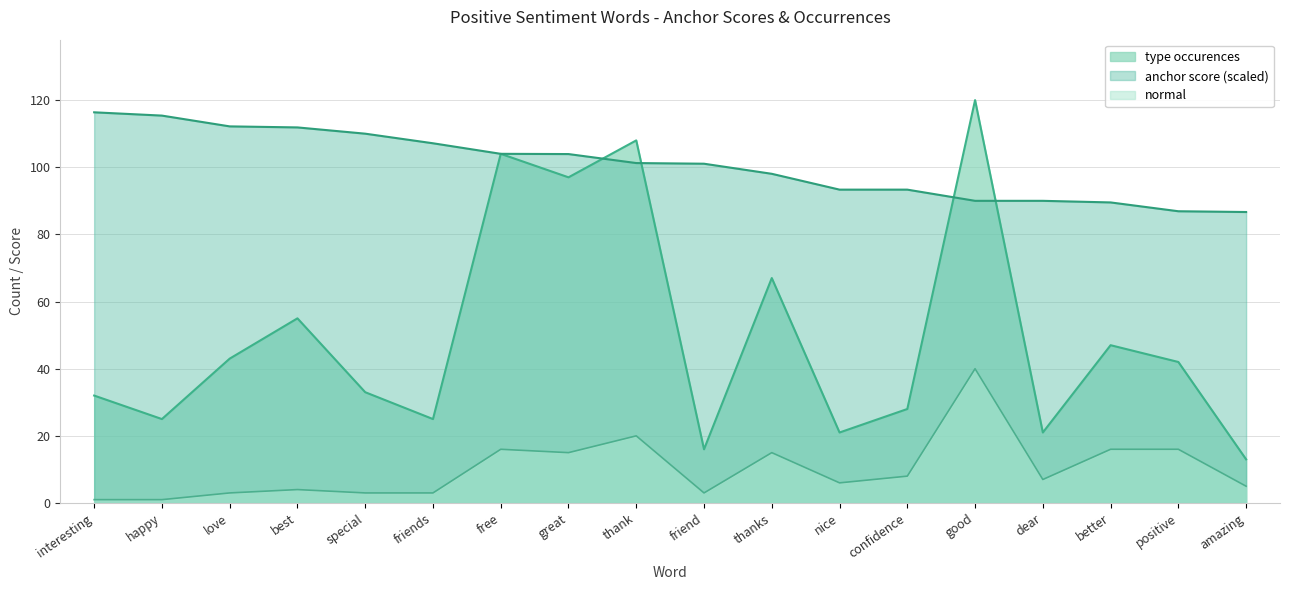

True or false: type occurences has a value of 9.9 at better.

False